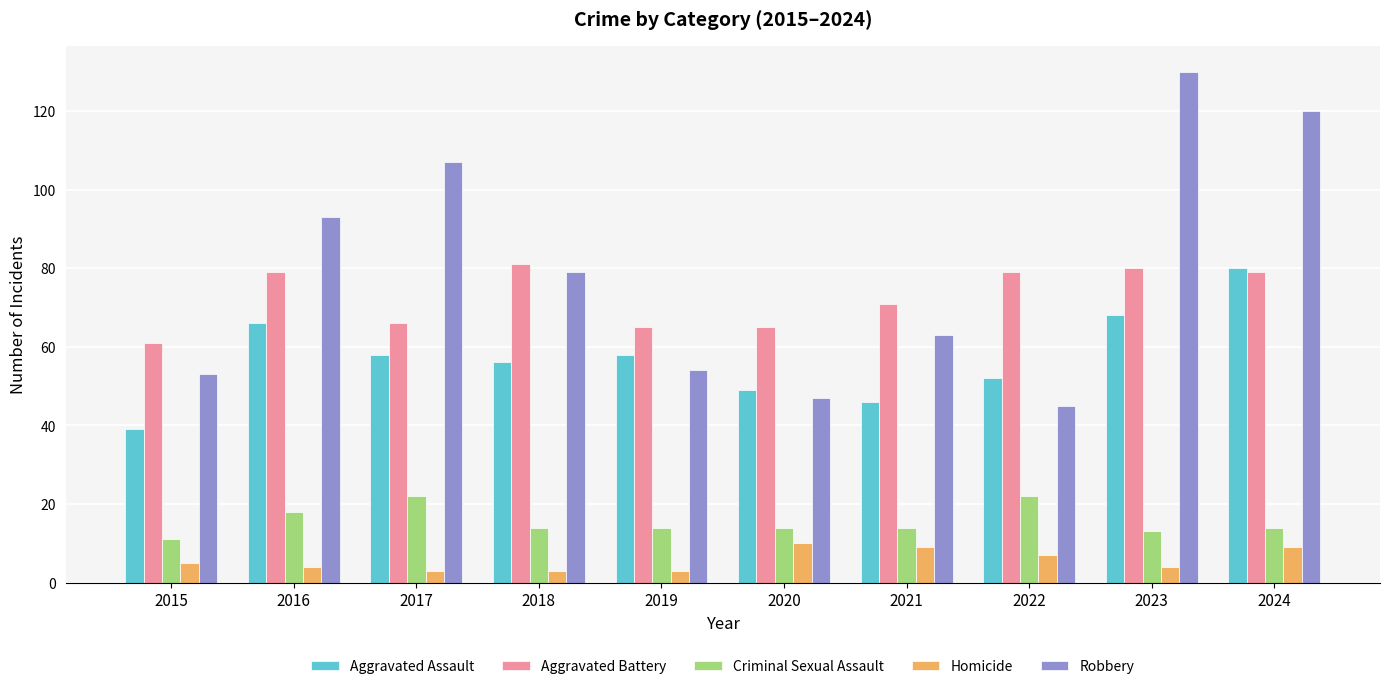

Reading left to right, what are all the values shown in this chart?

Aggravated Assault: 39	66	58	56	58	49	46	52	68	80
Aggravated Battery: 61	79	66	81	65	65	71	79	80	79
Criminal Sexual Assault: 11	18	22	14	14	14	14	22	13	14
Homicide: 5	4	3	3	3	10	9	7	4	9
Robbery: 53	93	107	79	54	47	63	45	130	120